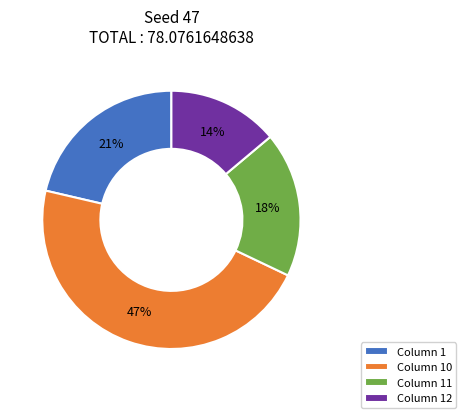

To the nearest percent, what percentage of the pie is Column 11?

18%